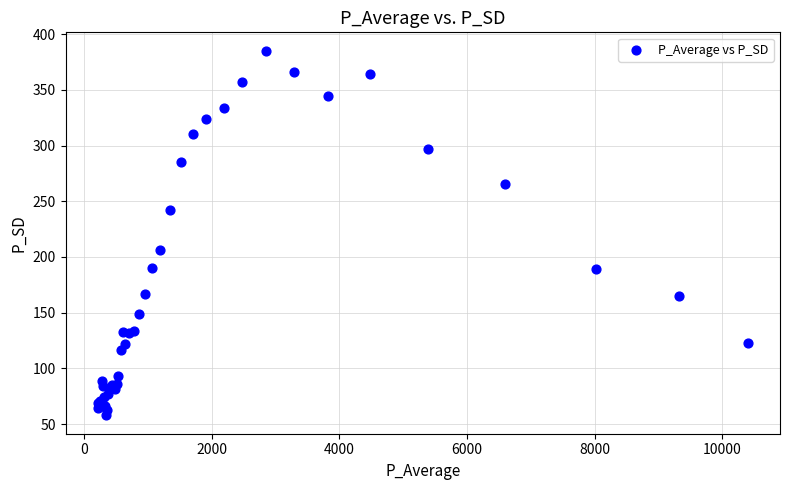

What Y value in the scatter plot is closest to 221?

206.6